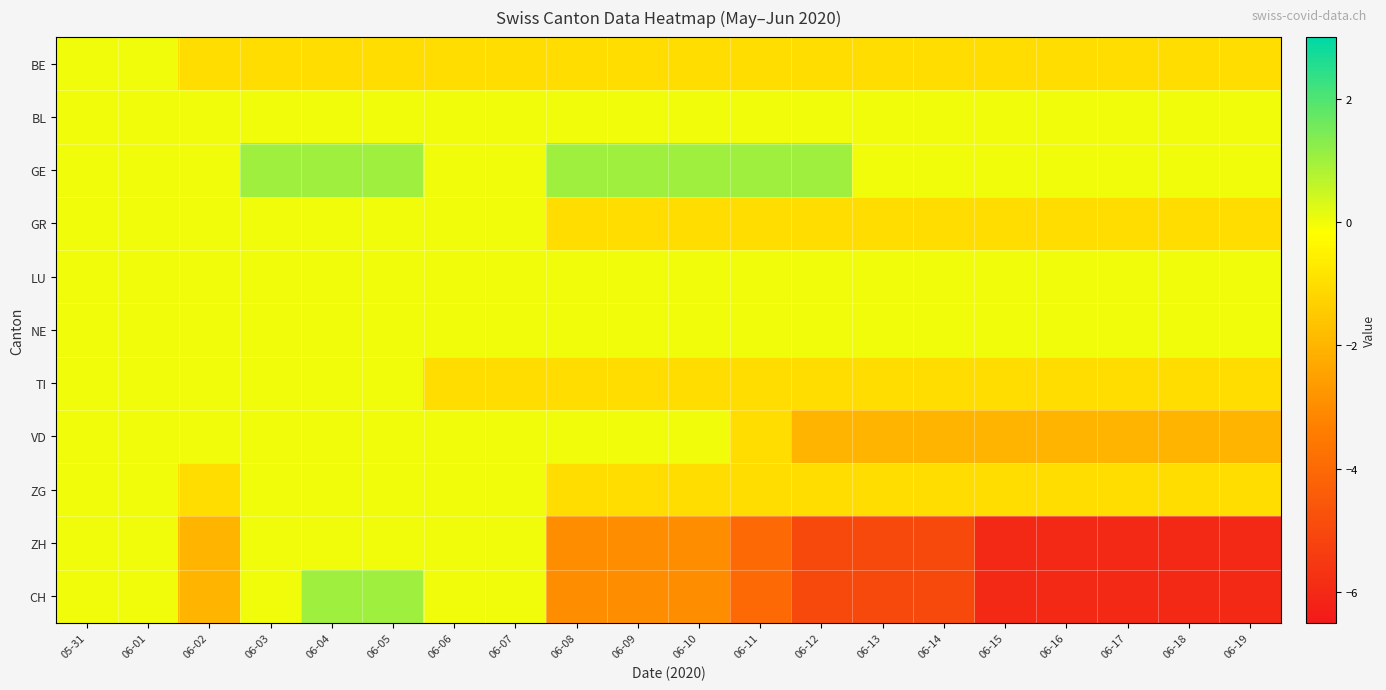

Reading left to right, transcribe all the data shown in this chart.

BE: 05-31=0	06-01=0	06-02=-1	06-03=-1	06-04=-1	06-05=-1	06-06=-1	06-07=-1	06-08=-1	06-09=-1	06-10=-1	06-11=-1	06-12=-1	06-13=-1	06-14=-1	06-15=-1	06-16=-1	06-17=-1	06-18=-1	06-19=-1
BL: 05-31=0	06-01=0	06-02=0	06-03=0	06-04=0	06-05=0	06-06=0	06-07=0	06-08=0	06-09=0	06-10=0	06-11=0	06-12=0	06-13=0	06-14=0	06-15=0	06-16=0	06-17=0	06-18=0	06-19=0
GE: 05-31=0	06-01=0	06-02=0	06-03=1	06-04=1	06-05=1	06-06=0	06-07=0	06-08=1	06-09=1	06-10=1	06-11=1	06-12=1	06-13=0	06-14=0	06-15=0	06-16=0	06-17=0	06-18=0	06-19=0
GR: 05-31=0	06-01=0	06-02=0	06-03=0	06-04=0	06-05=0	06-06=0	06-07=0	06-08=-1	06-09=-1	06-10=-1	06-11=-1	06-12=-1	06-13=-1	06-14=-1	06-15=-1	06-16=-1	06-17=-1	06-18=-1	06-19=-1
LU: 05-31=0	06-01=0	06-02=0	06-03=0	06-04=0	06-05=0	06-06=0	06-07=0	06-08=0	06-09=0	06-10=0	06-11=0	06-12=0	06-13=0	06-14=0	06-15=0	06-16=0	06-17=0	06-18=0	06-19=0
NE: 05-31=0	06-01=0	06-02=0	06-03=0	06-04=0	06-05=0	06-06=0	06-07=0	06-08=0	06-09=0	06-10=0	06-11=0	06-12=0	06-13=0	06-14=0	06-15=0	06-16=0	06-17=0	06-18=0	06-19=0
TI: 05-31=0	06-01=0	06-02=0	06-03=0	06-04=0	06-05=0	06-06=-1	06-07=-1	06-08=-1	06-09=-1	06-10=-1	06-11=-1	06-12=-1	06-13=-1	06-14=-1	06-15=-1	06-16=-1	06-17=-1	06-18=-1	06-19=-1
VD: 05-31=0	06-01=0	06-02=0	06-03=0	06-04=0	06-05=0	06-06=0	06-07=0	06-08=0	06-09=0	06-10=0	06-11=-1	06-12=-2	06-13=-2	06-14=-2	06-15=-2	06-16=-2	06-17=-2	06-18=-2	06-19=-2
ZG: 05-31=0	06-01=0	06-02=-1	06-03=0	06-04=0	06-05=0	06-06=0	06-07=0	06-08=-1	06-09=-1	06-10=-1	06-11=-1	06-12=-1	06-13=-1	06-14=-1	06-15=-1	06-16=-1	06-17=-1	06-18=-1	06-19=-1
ZH: 05-31=0	06-01=0	06-02=-2	06-03=0	06-04=0	06-05=0	06-06=0	06-07=0	06-08=-3	06-09=-3	06-10=-3	06-11=-4	06-12=-5	06-13=-5	06-14=-5	06-15=-6	06-16=-6	06-17=-6	06-18=-6	06-19=-6
CH: 05-31=0	06-01=0	06-02=-2	06-03=0	06-04=1	06-05=1	06-06=0	06-07=0	06-08=-3	06-09=-3	06-10=-3	06-11=-4	06-12=-5	06-13=-5	06-14=-5	06-15=-6	06-16=-6	06-17=-6	06-18=-6	06-19=-6